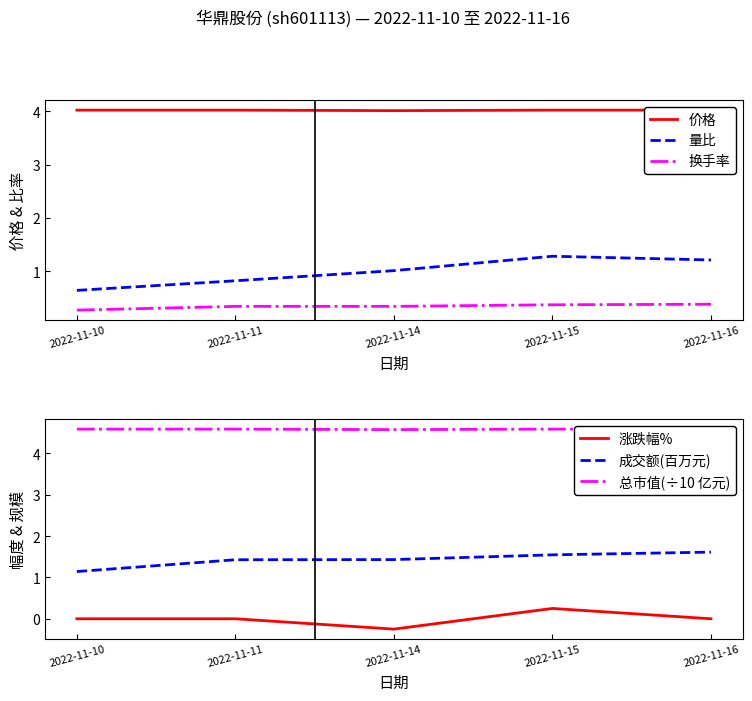

Reading right to left, transcribe all the data shown in this chart.

价格: 4.0	4.0	4.0	4.0	4.0
量比: 1.2	1.3	1.0	0.8	0.6
换手率: 0.4	0.4	0.3	0.3	0.3
涨跌幅%: 0.0	0.2	-0.2	0.0	0.0
成交额(百万元): 1.6	1.5	1.4	1.4	1.1
总市值(÷10 亿元): 4.6	4.6	4.6	4.6	4.6